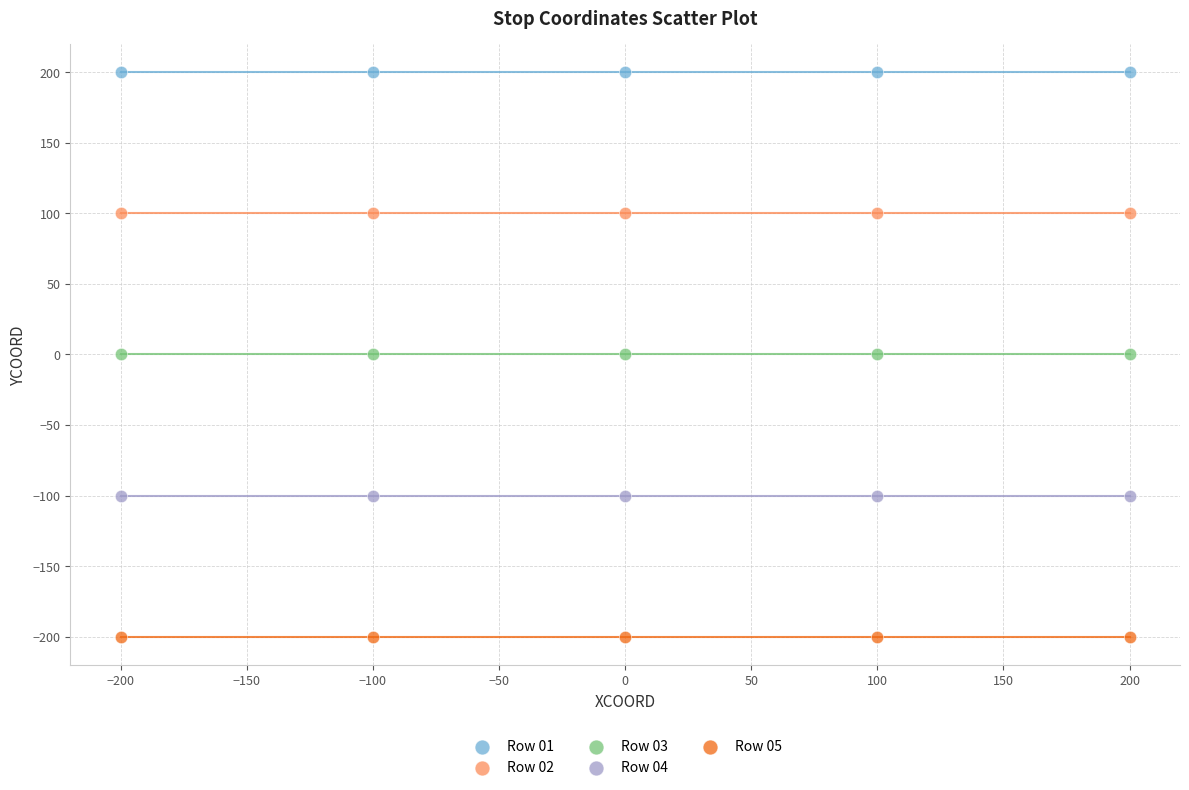

Which series reaches the minimum Y coordinate?

Row 05